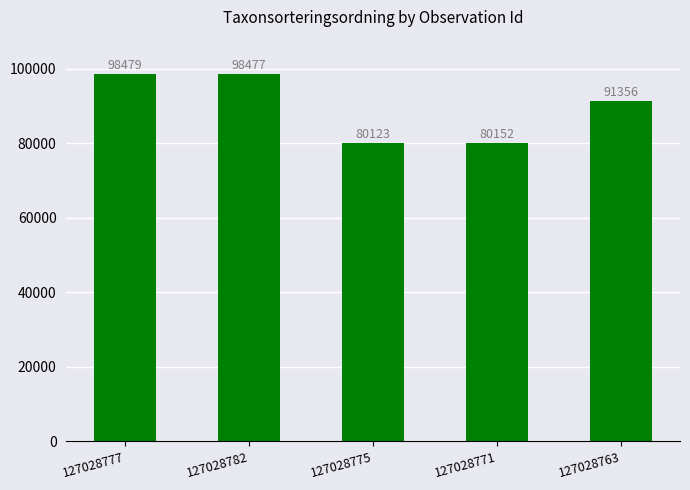

The value at 127028782 is 98477. True or false?

True